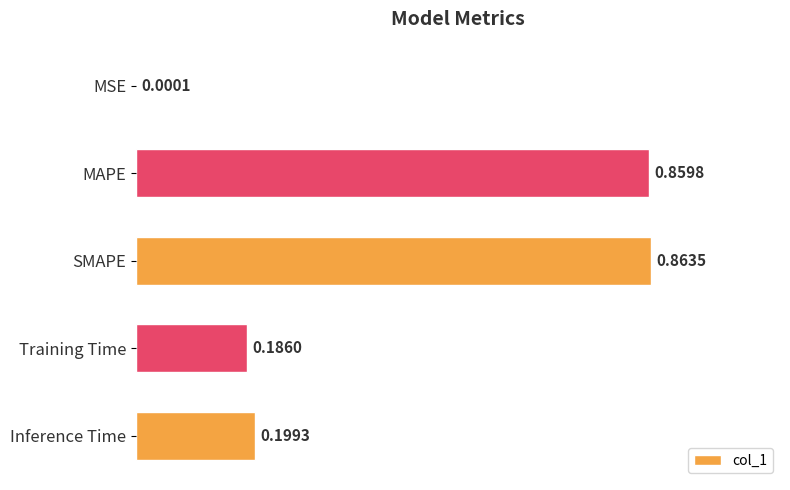

What is the sum of all values?

2.1